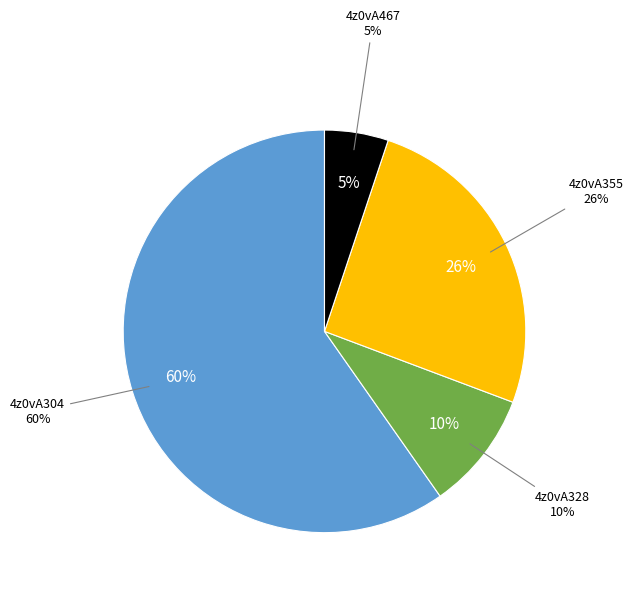

How many segments does this pie chart have?

4